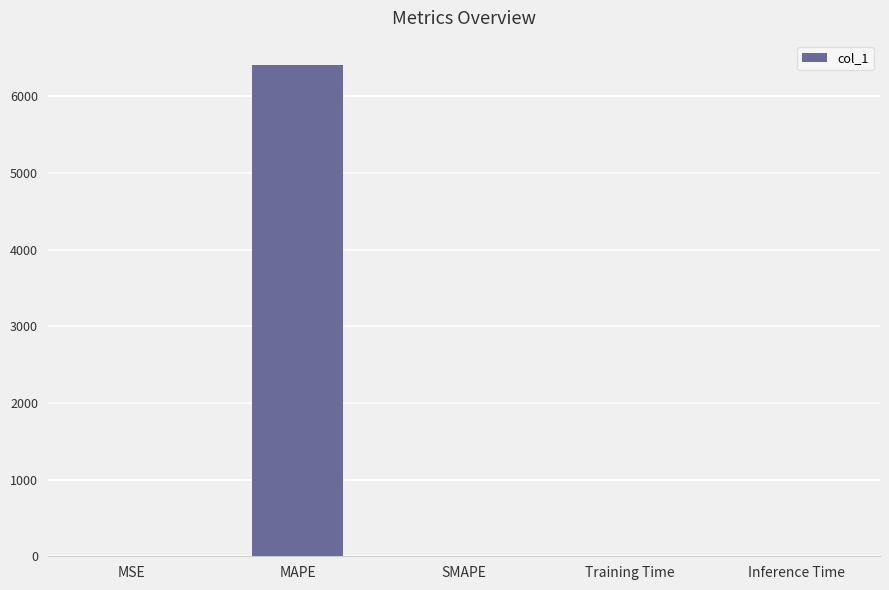

At which category does the chart reach its peak across all series?

MAPE